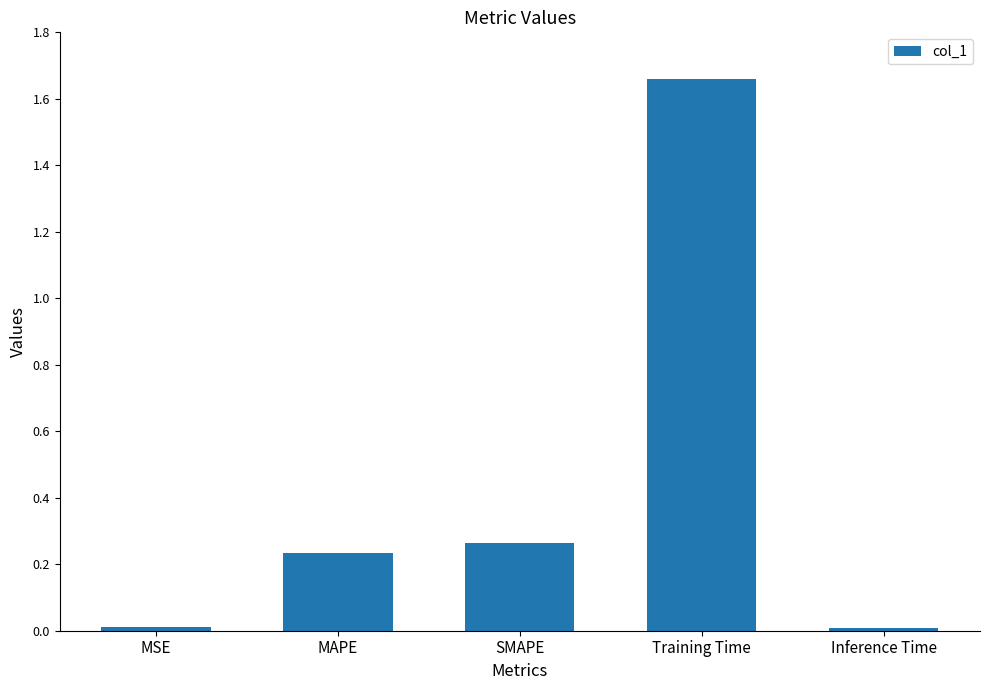

Between MSE and MAPE, which is larger?

MAPE